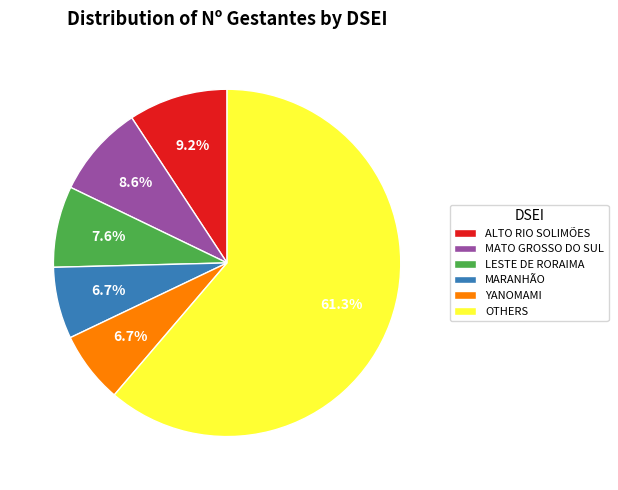

Approximately how many times larger is the value at MARANHÃO compared to YANOMAMI?

1.0